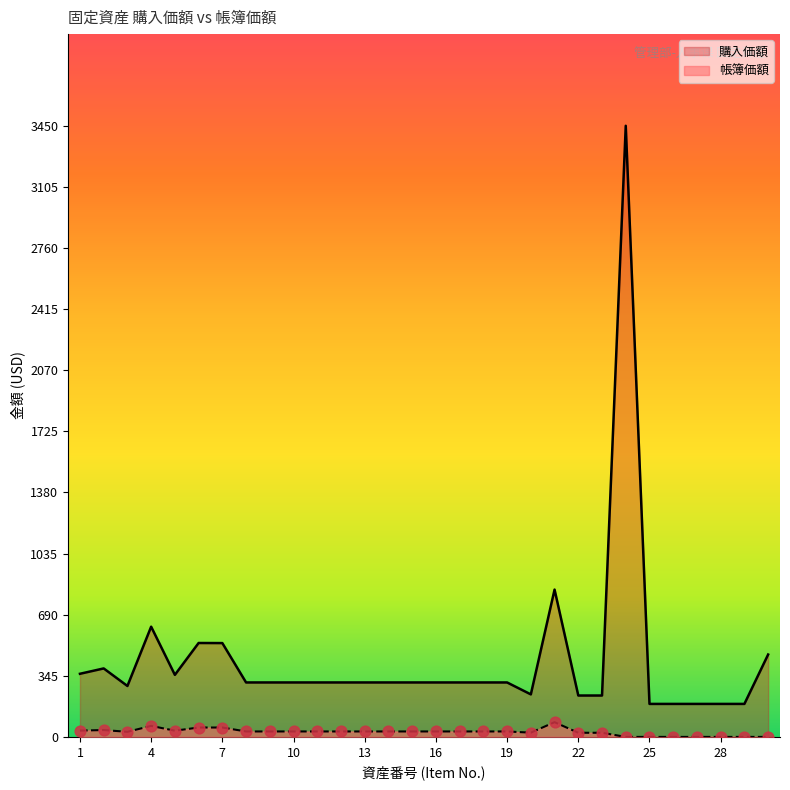

What are all the series names shown in the legend?

購入価額, 帳簿価額